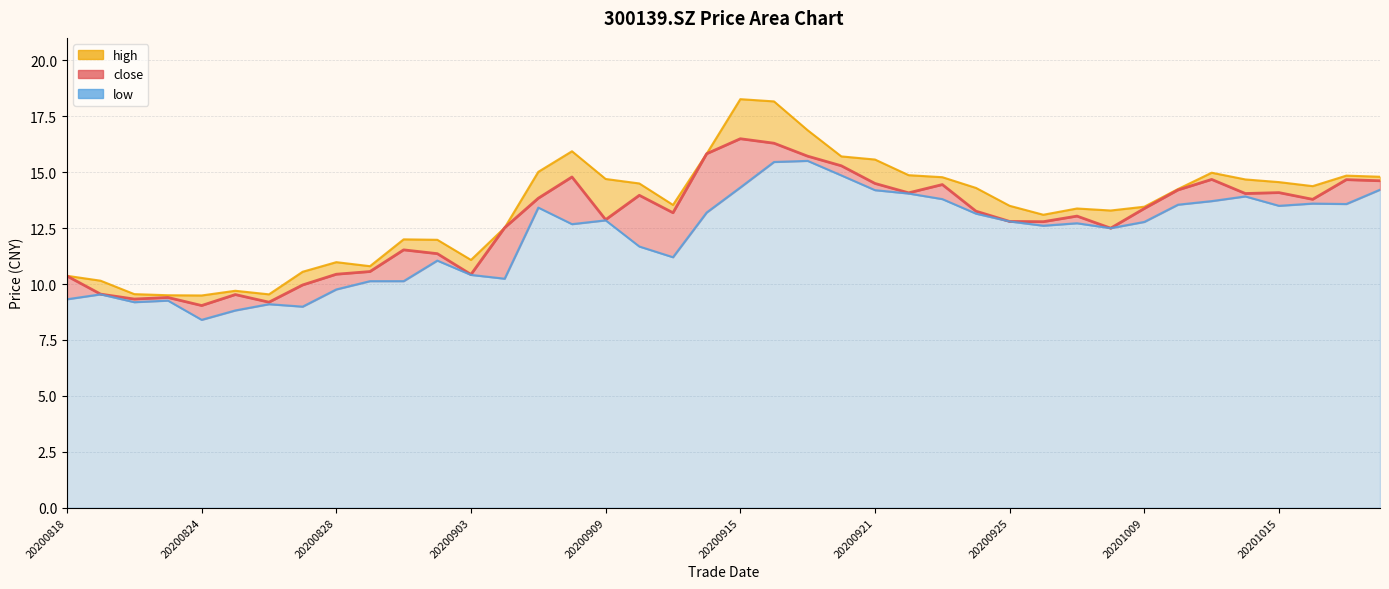

Is it true that high equals 17.0 at 20200826?

False